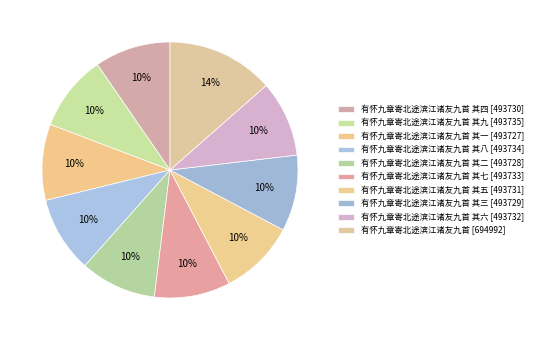

How many segments does this pie chart have?

10